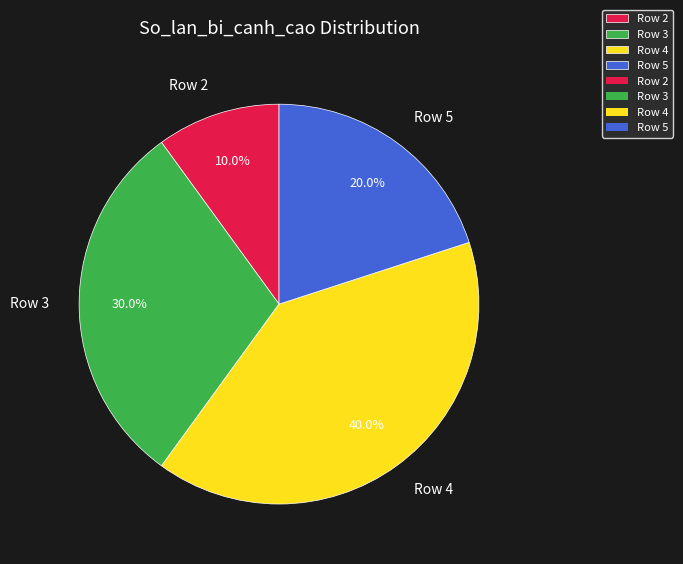

How many segments does this pie chart have?

4